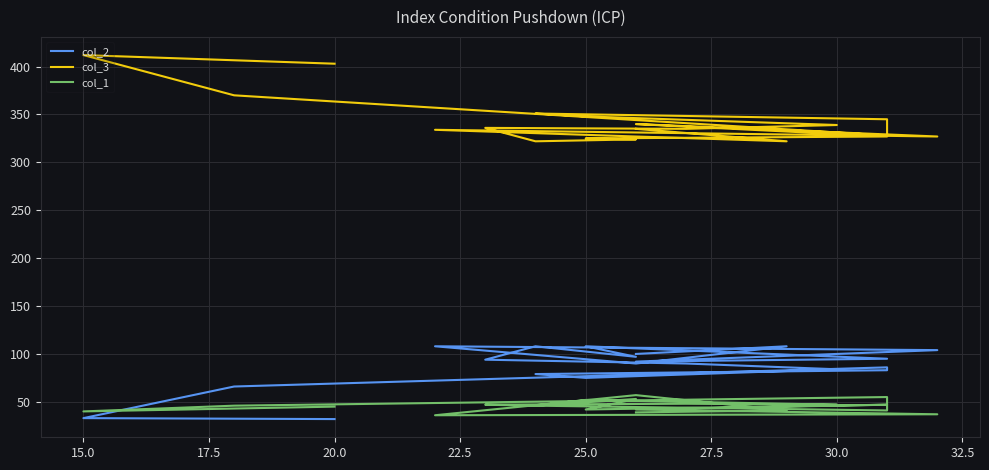

Which series has the widest spread of values?

col_3